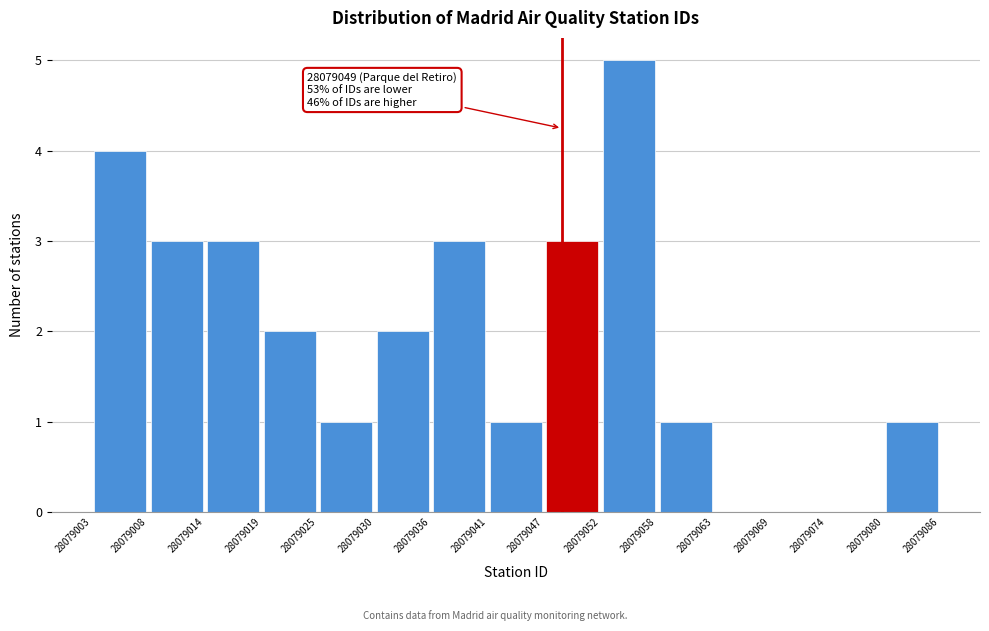

Over which range of the x-axis is the bar tallest?

28079052 to 28079058